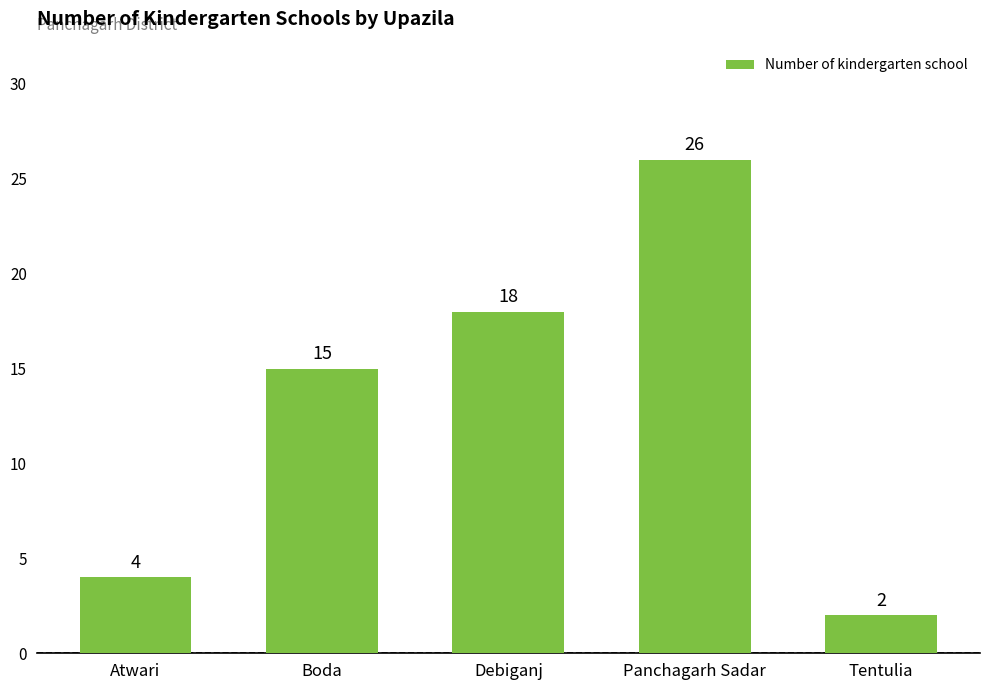

What is the change in value from Boda to Panchagarh Sadar?

+11